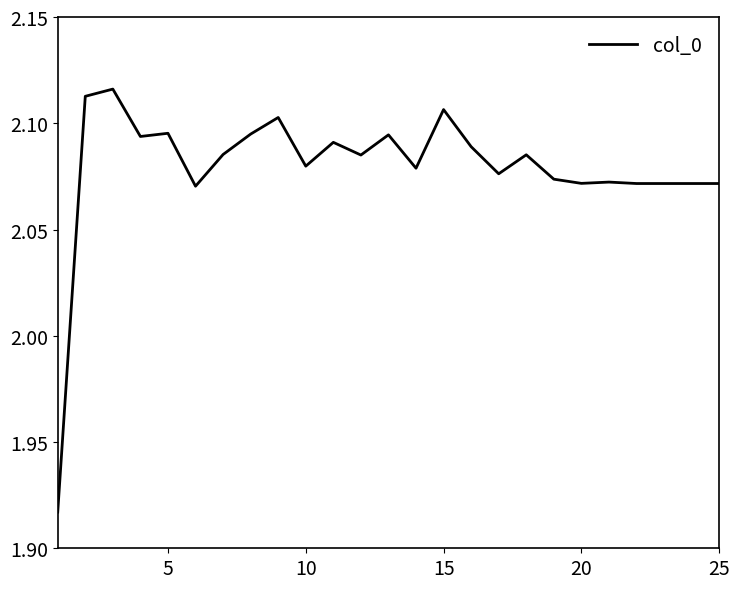

What is the sum of all values?

52.0